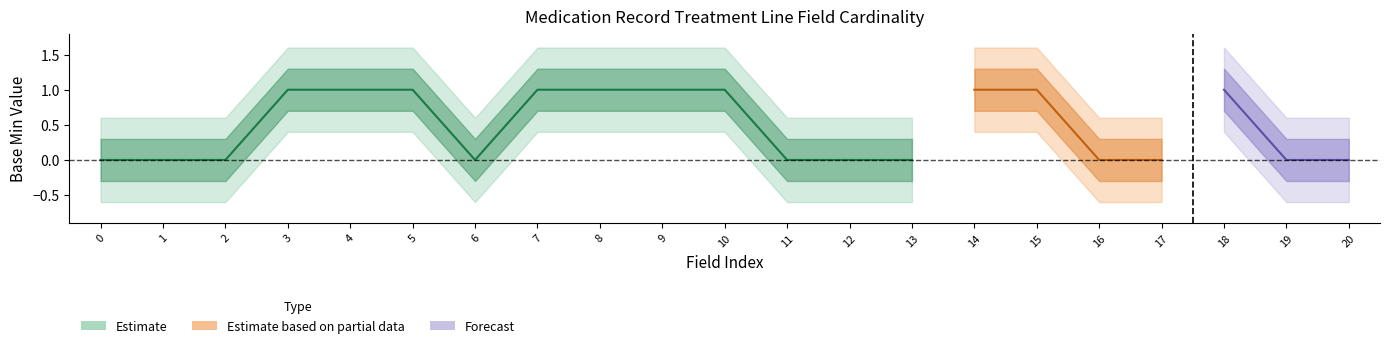

Which has a higher value, 0 or 1?

1